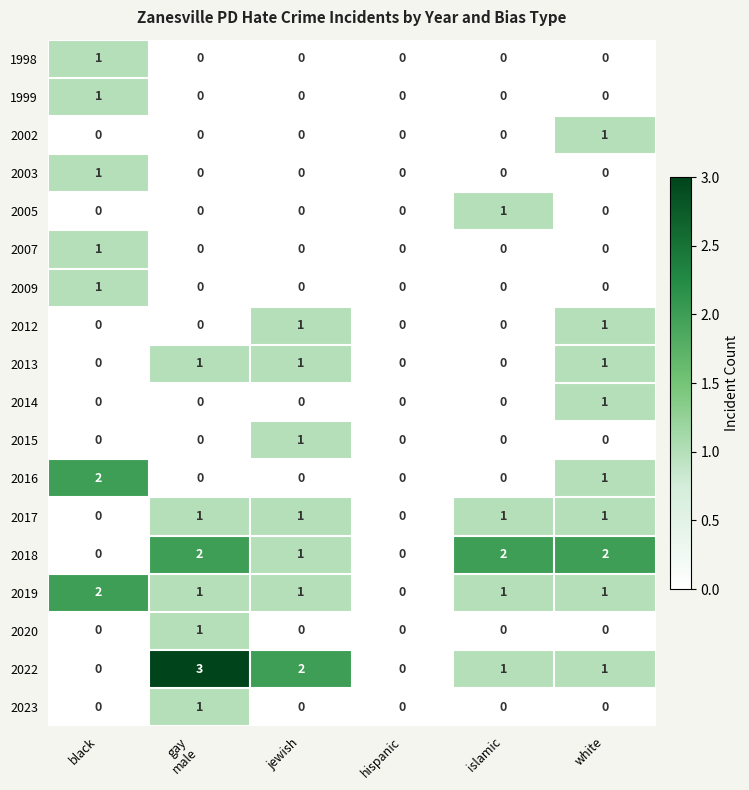

What is the sum of all 2017 values?

4